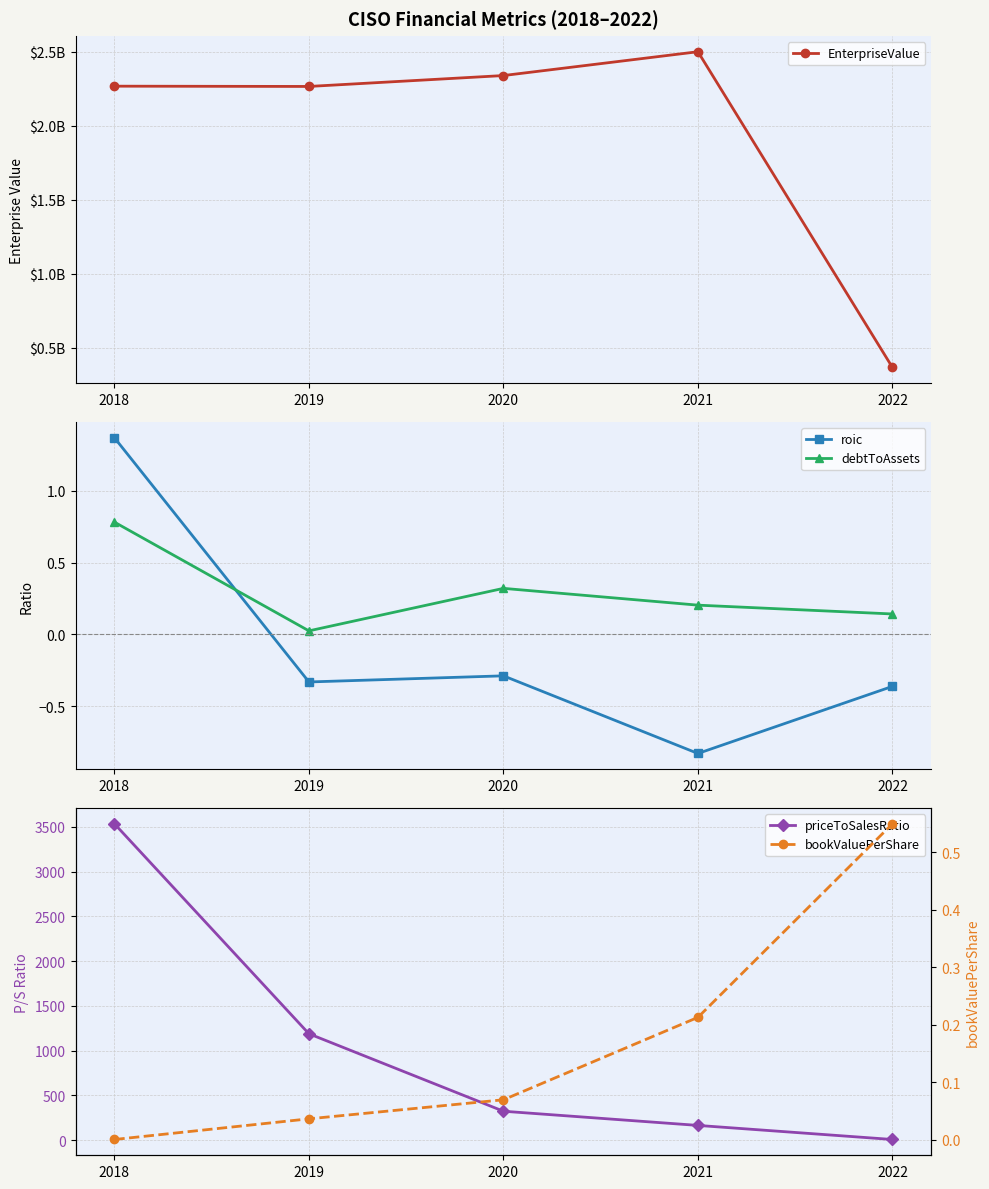

List the labels in order of priceToSalesRatio value, smallest first.

2022, 2021, 2020, 2019, 2018